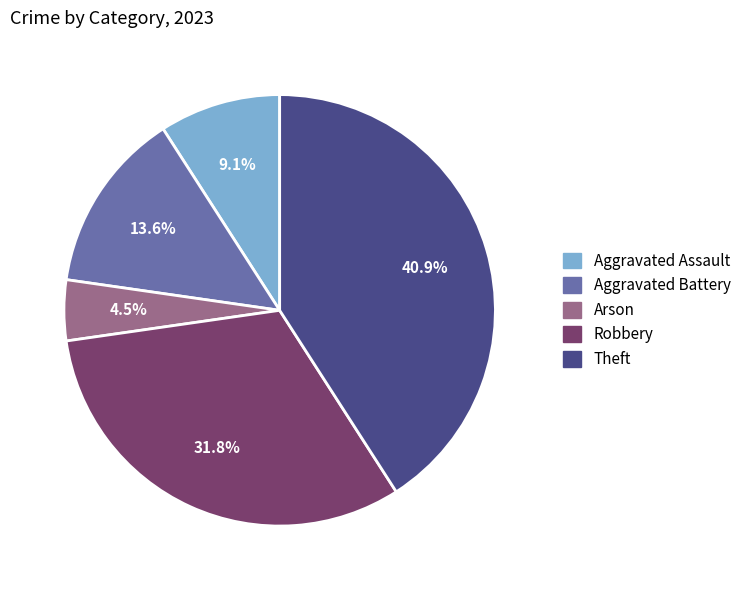

To the nearest percent, what is the average slice percentage?

20%